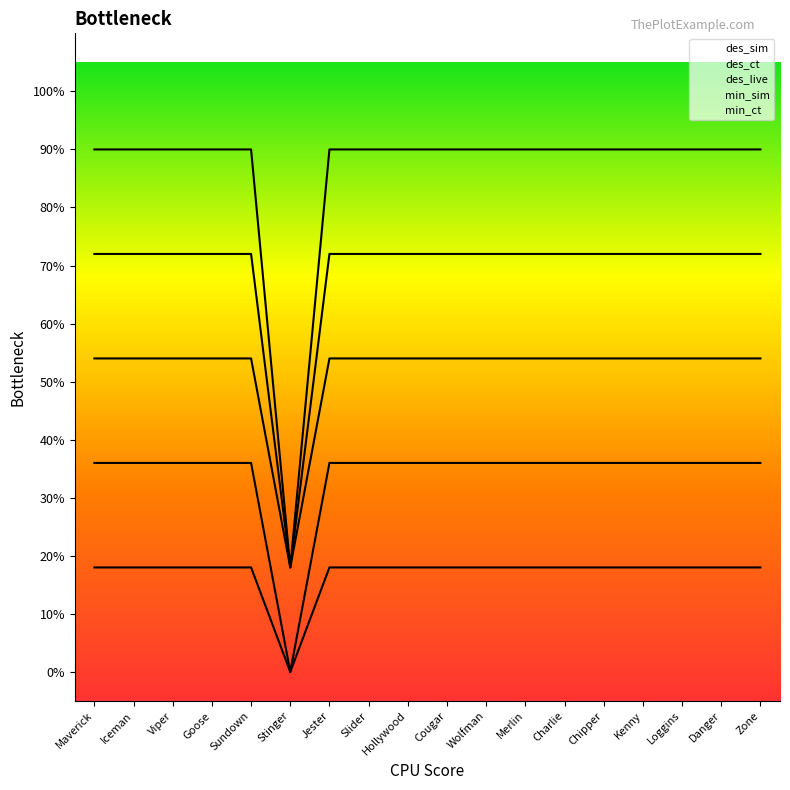

What is the maximum value shown in the chart?

0.9